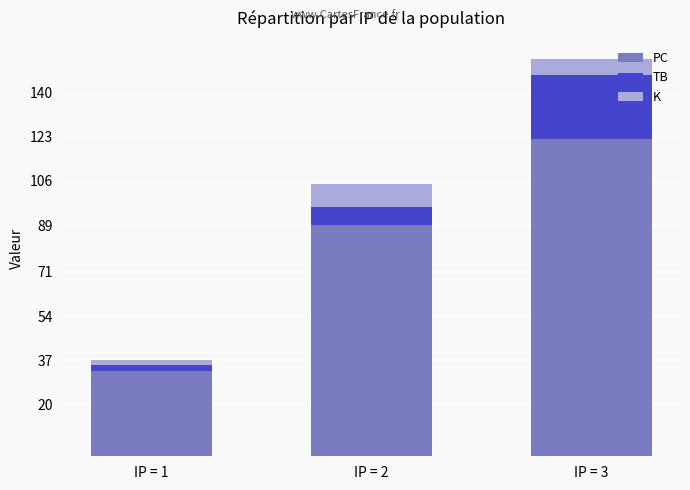

Reading right to left, what are the values for PC?

122	89	33